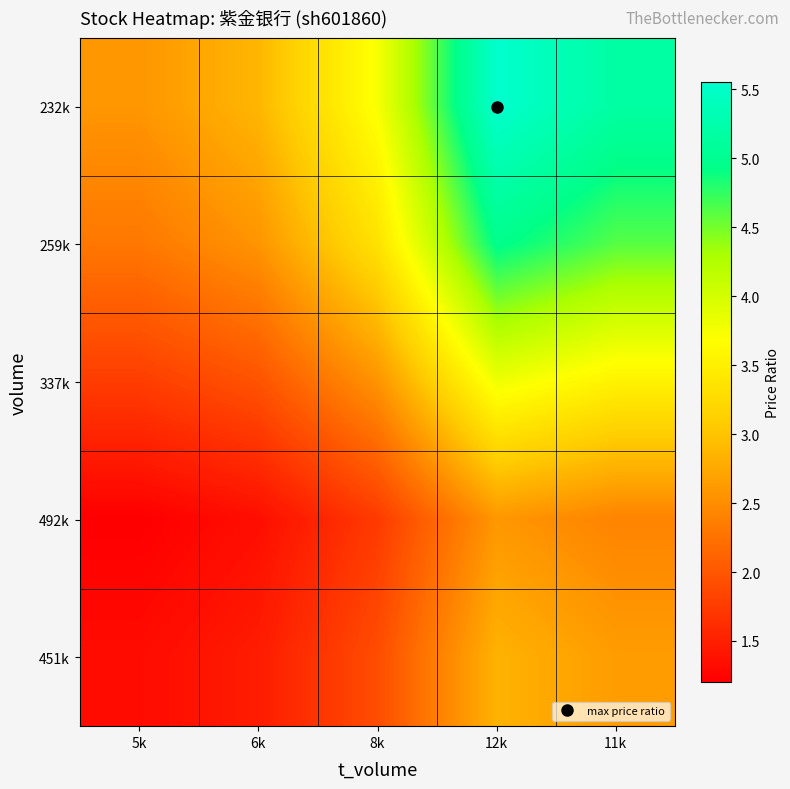

What is the total value across all series at 11k?

18.4